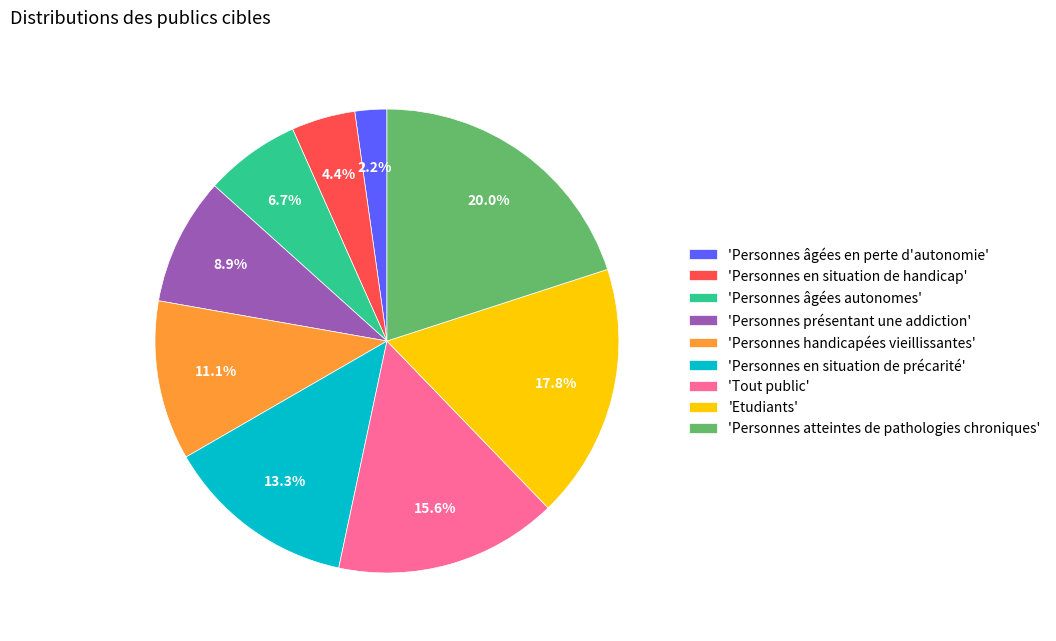

Rank the categories by value from lowest to highest.

'Personnes âgées en perte d'autonomie', 'Personnes en situation de handicap', 'Personnes âgées autonomes', 'Personnes présentant une addiction', 'Personnes handicapées vieillissantes', 'Personnes en situation de précarité', 'Tout public', 'Etudiants', 'Personnes atteintes de pathologies chroniques'